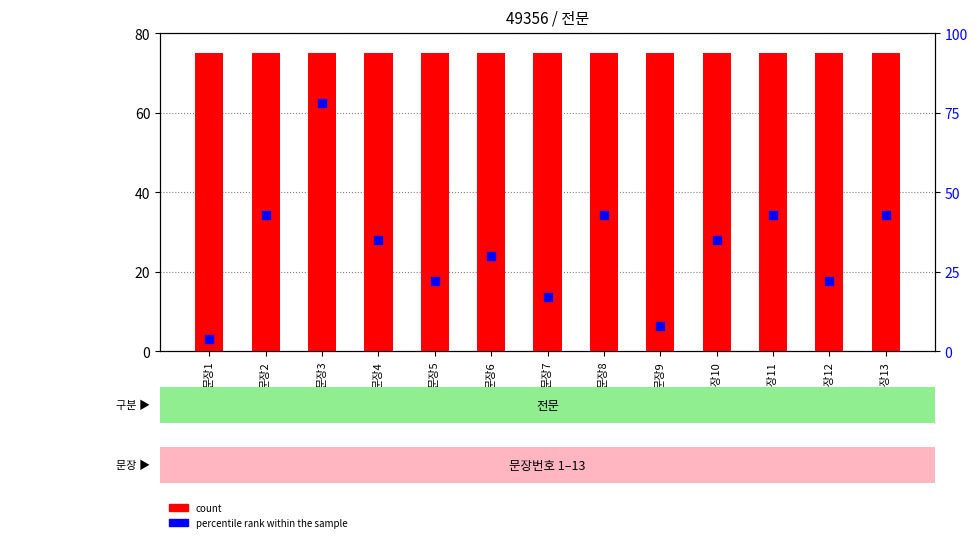

Which series has the widest spread of Y values?

percentile rank within the sample